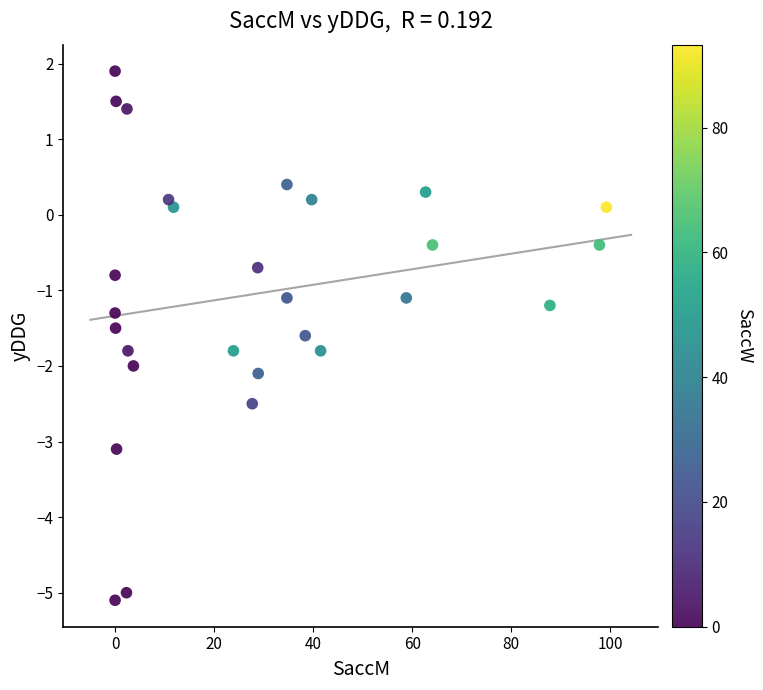

What is the range of Y values (max minus min)?

7.0